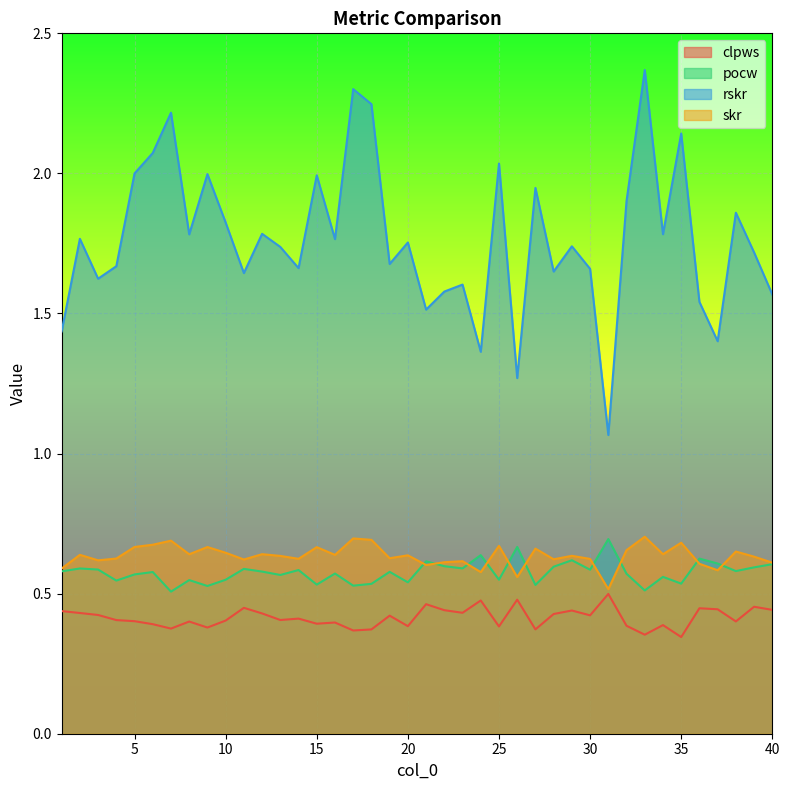

True or false: clpws and rskr cross at least once.

False